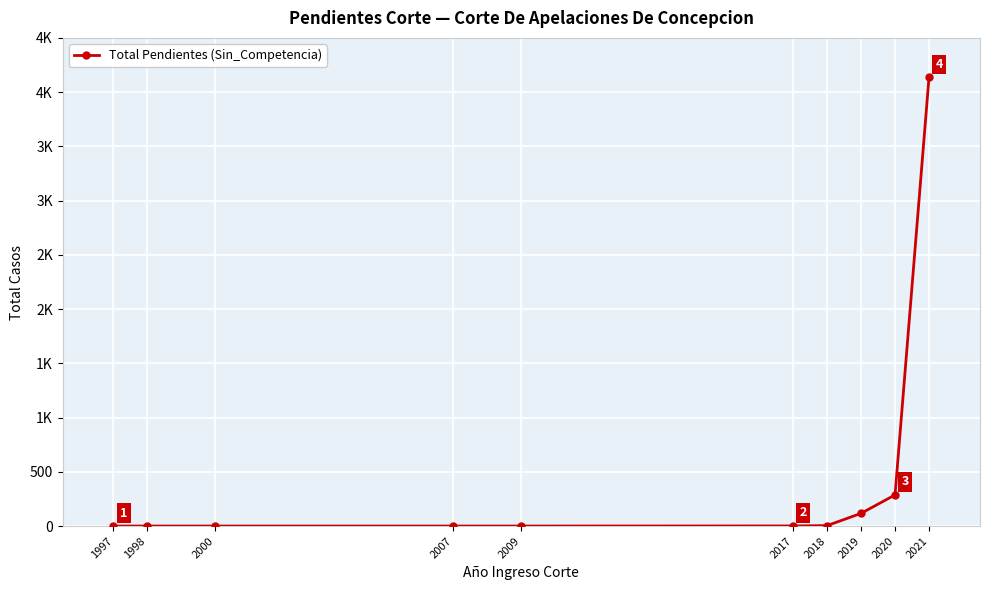

The value at 2021 is 2623. True or false?

False